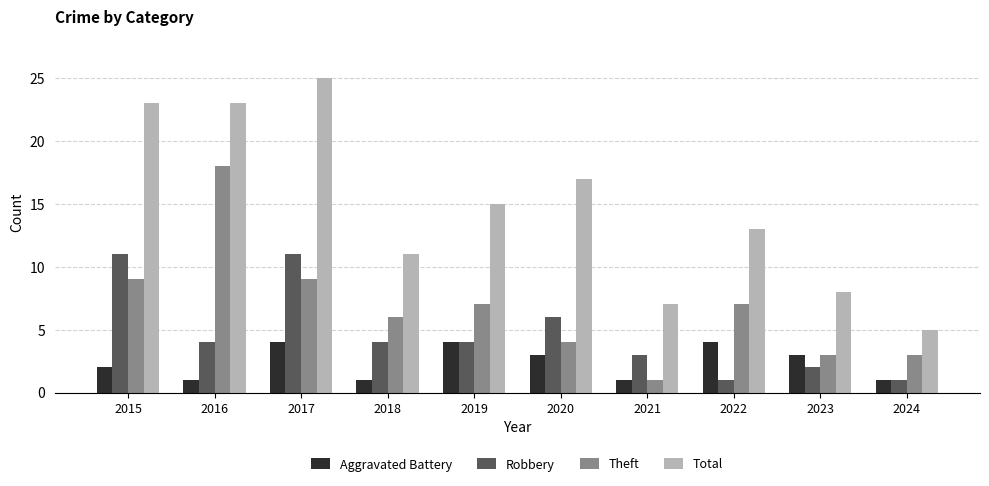

At which label does Robbery first exceed 4?

2015